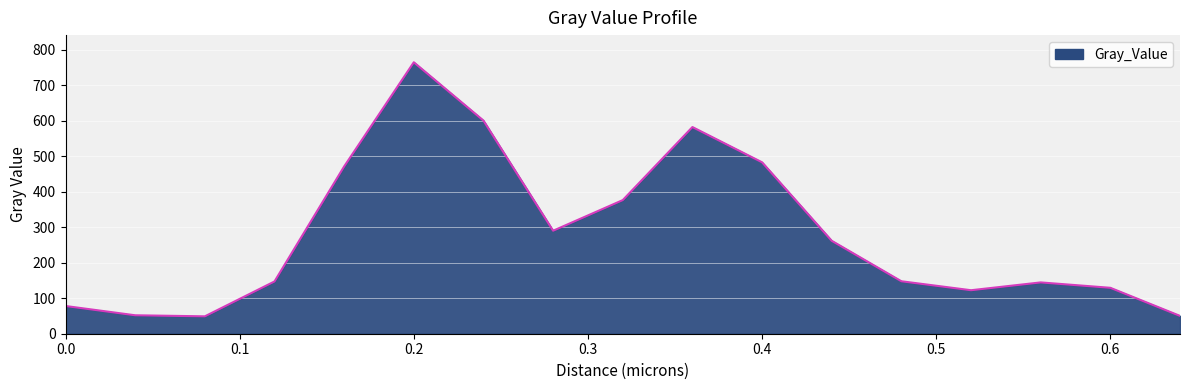

What is the smallest value displayed?

49.0